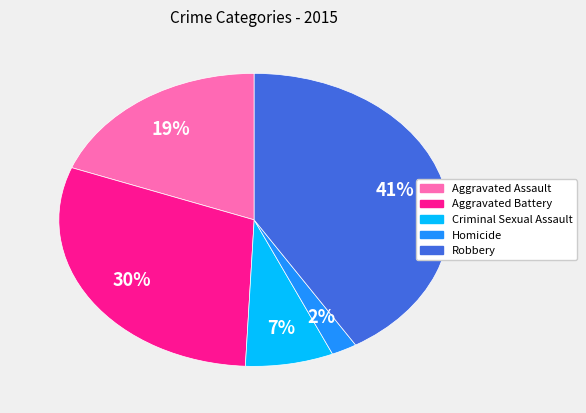

Which category has the biggest portion of the pie?

Robbery